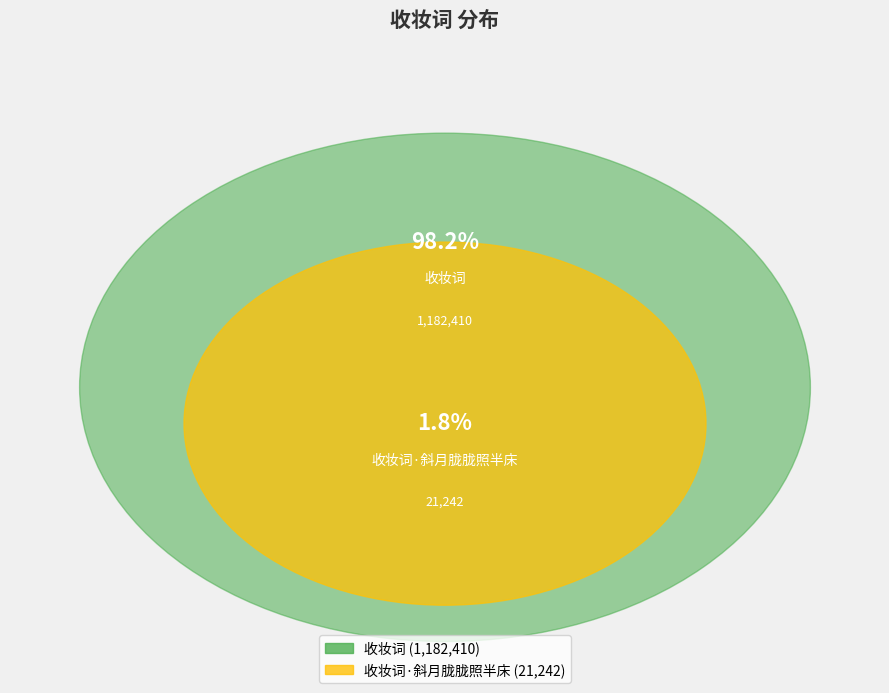

Rank the categories by value from lowest to highest.

收妆词·斜月胧胧照半床, 收妆词